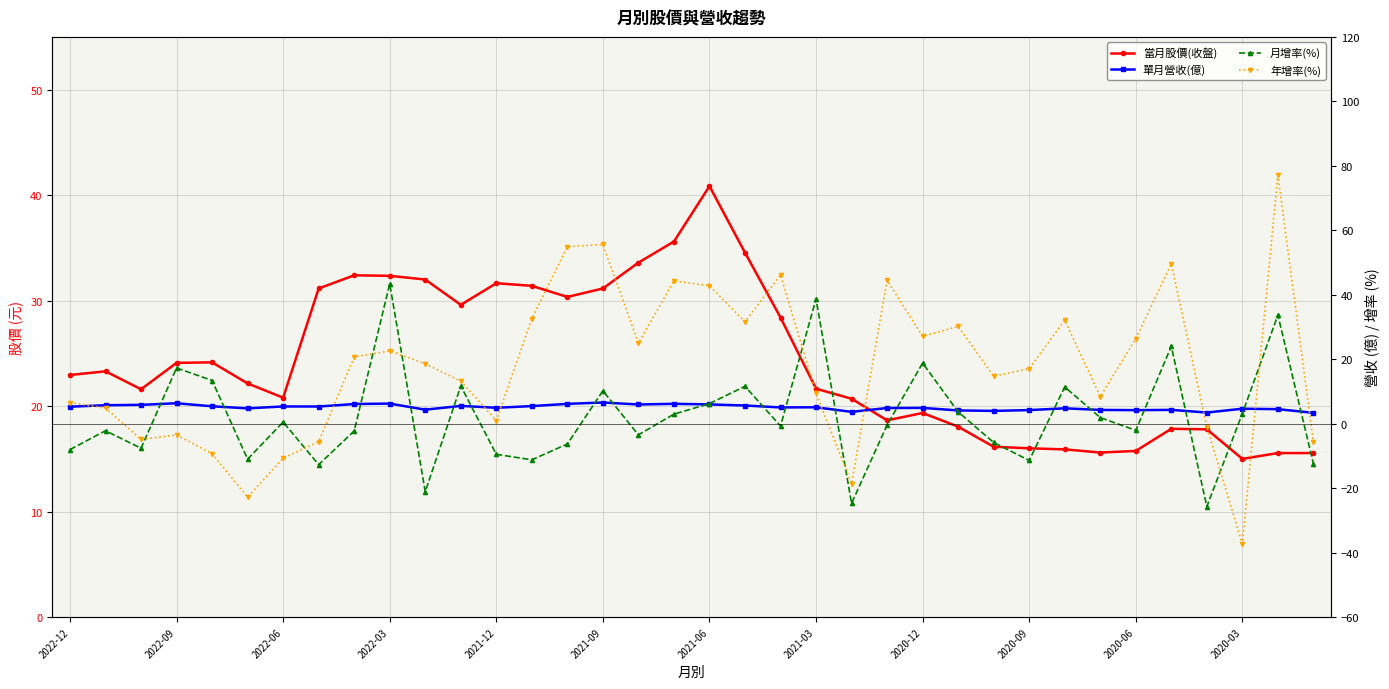

Does the chart display data point markers on the line(s)?

Yes